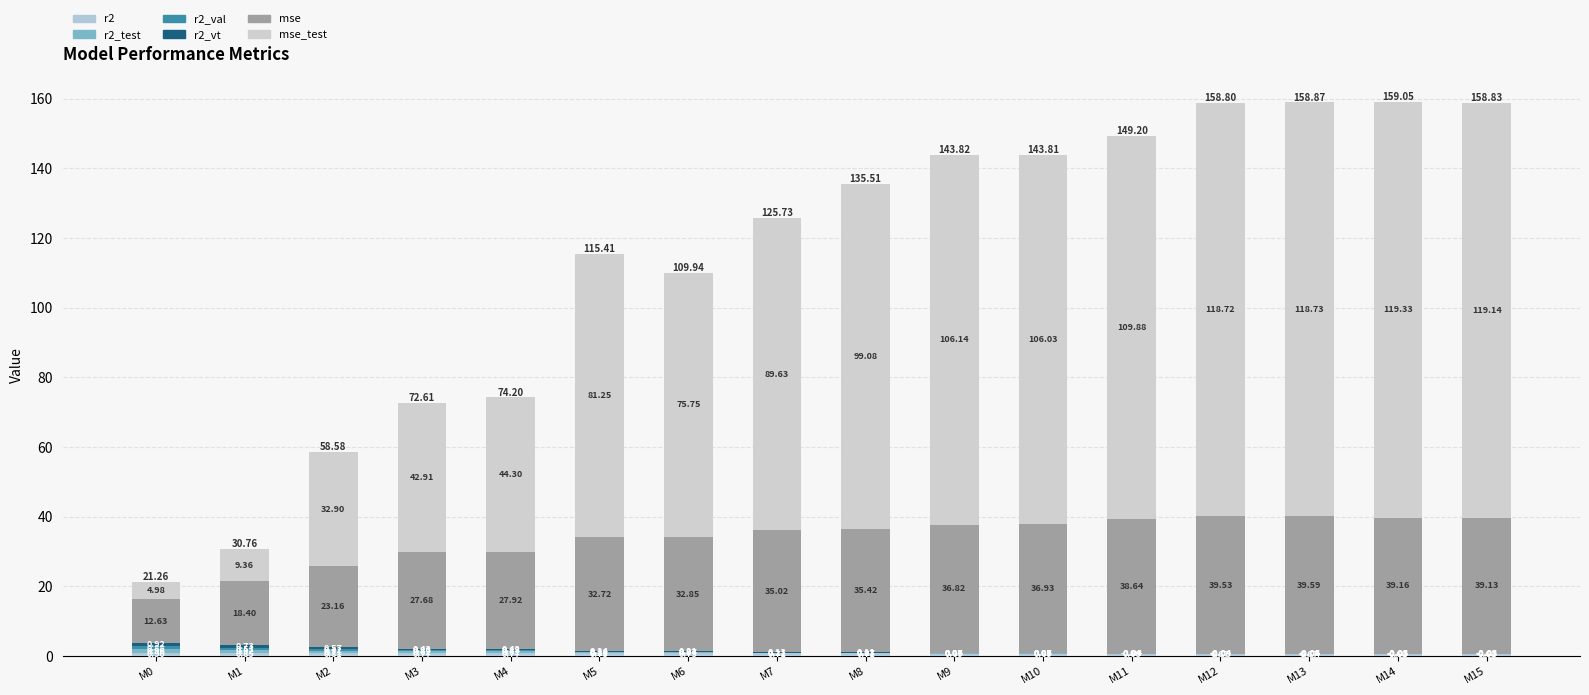

What is the value of the mse bar at the 7th from the left?

32.9